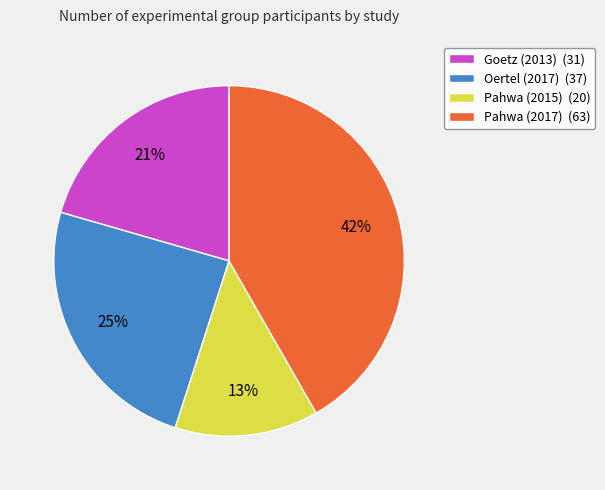

Rank the categories by value from highest to lowest.

Pahwa (2017), Oertel (2017), Goetz (2013), Pahwa (2015)